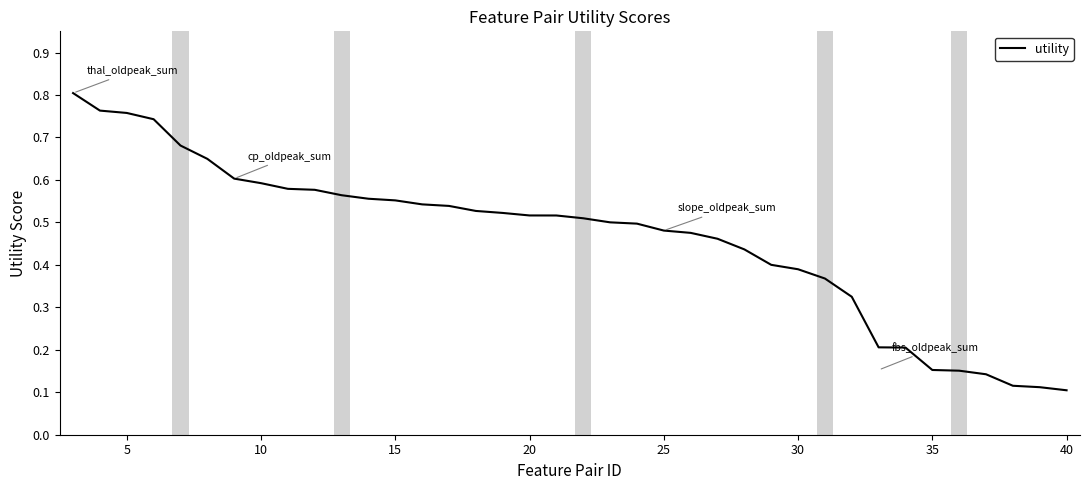

How many lines are shown in the chart?

1